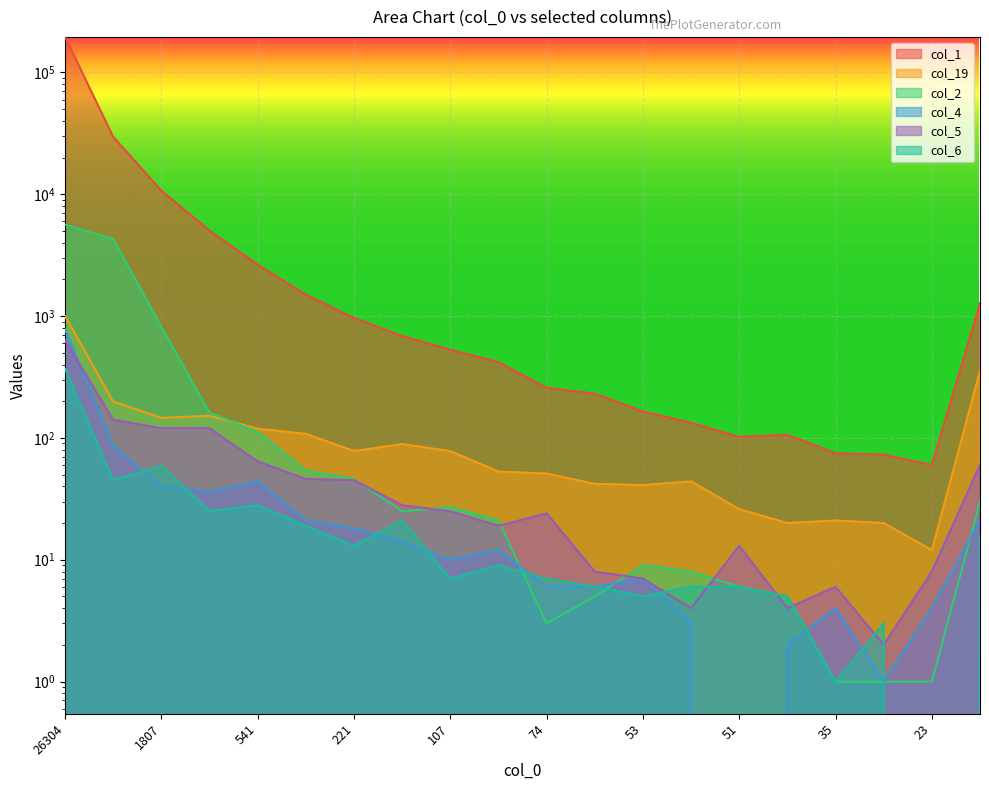

Which series has the largest range (max minus min)?

col_1